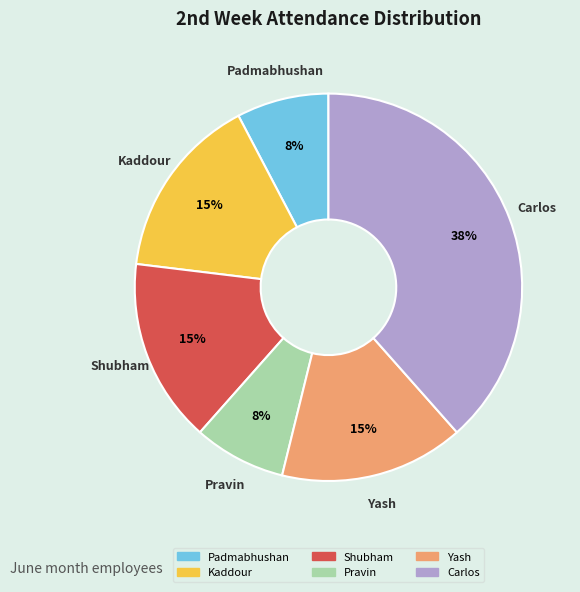

Is there a majority slice in this chart?

No